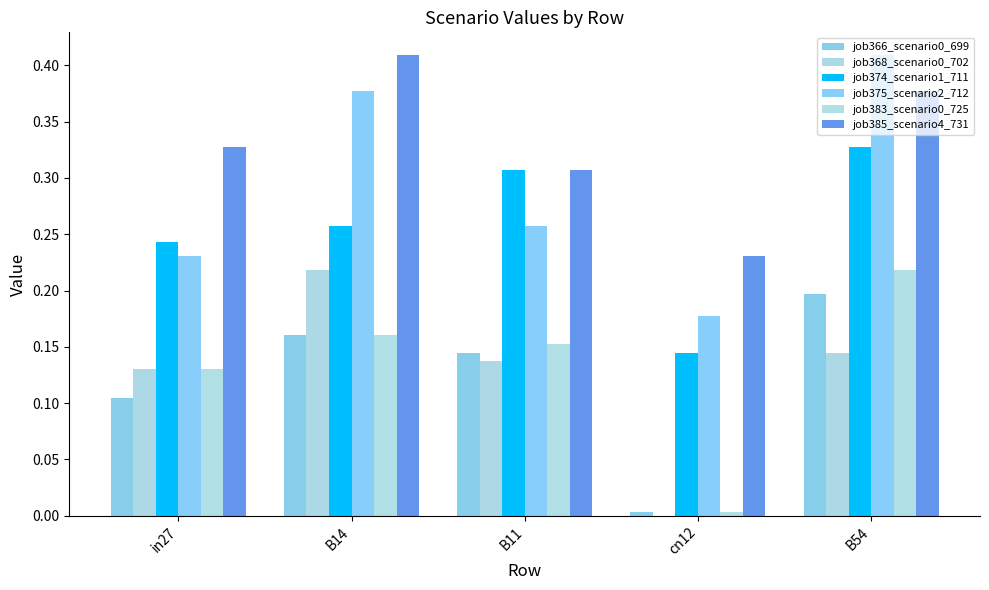

What is the sum of the job383_scenario0_725 values at B54 and cn12?

0.2